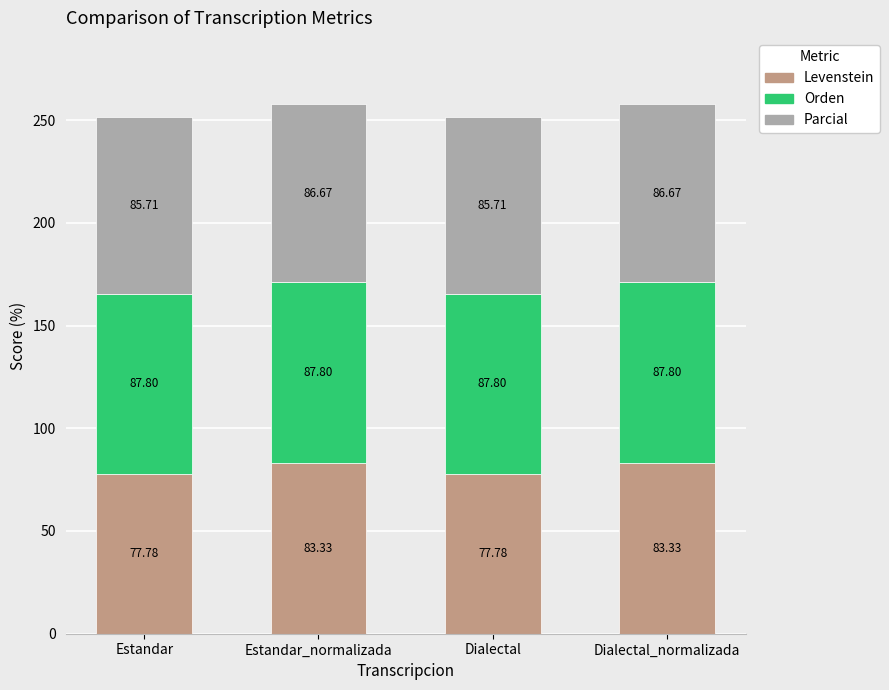

What is the sum of all Levenstein values?

322.2